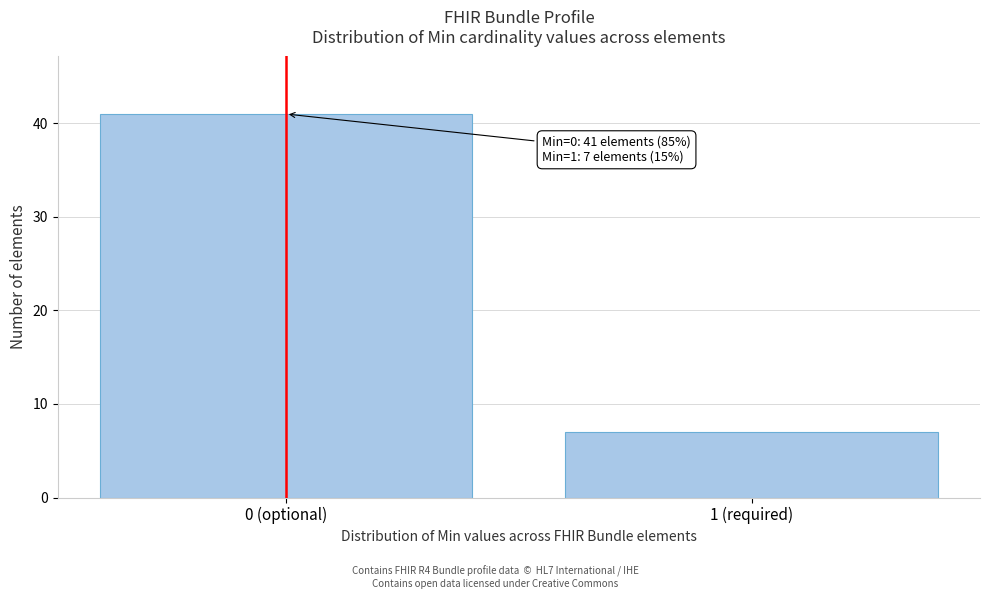

Reading left to right, extract all data points from this chart.

0 (optional)=41	1 (required)=7